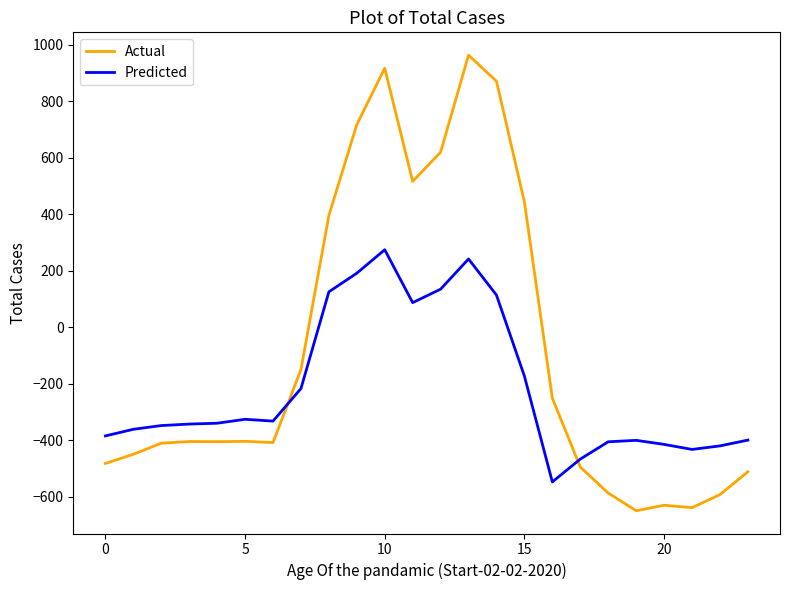

How many intersections are there between Predicted and Actual?

2